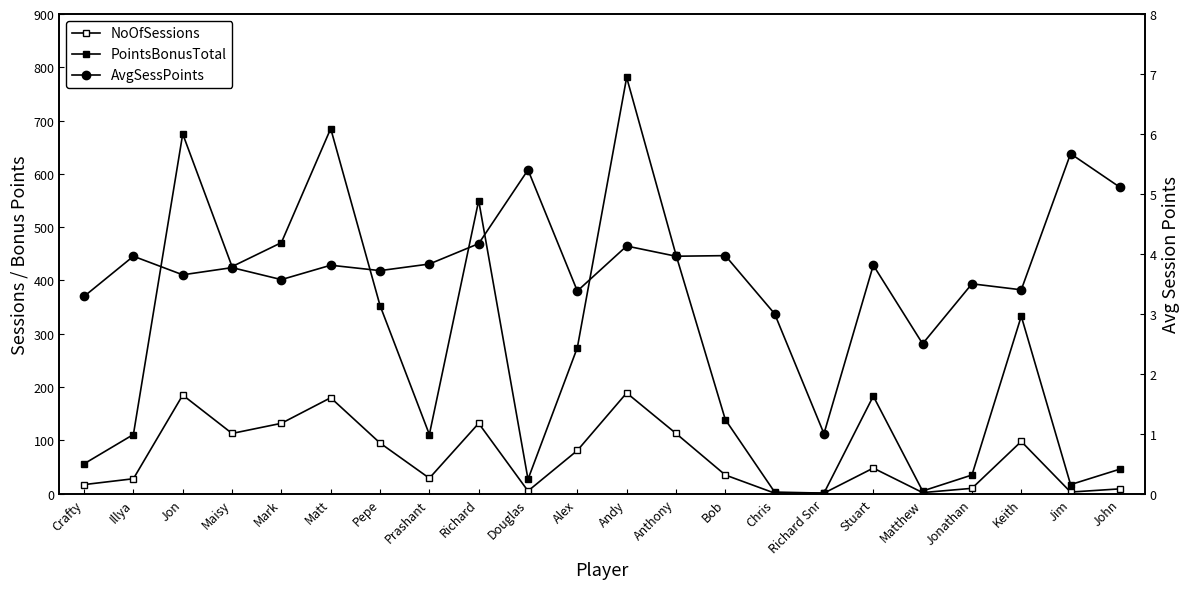

Reading left to right, extract all data points from this chart.

NoOfSessions: 17.0	28.0	185.0	113.0	132.0	180.0	95.0	29.0	132.0	5.0	81.0	189.0	113.0	35.0	1.0	1.0	48.0	2.0	10.0	98.0	3.0	9.0
PointsBonusTotal: 56.0	111.0	675.0	426.0	471.0	685.0	353.0	111.0	550.0	27.0	274.0	781.0	448.0	139.0	3.0	1.0	183.0	5.0	35.0	333.0	17.0	46.0
AvgSessPoints: 3.3	4.0	3.6	3.8	3.6	3.8	3.7	3.8	4.2	5.4	3.4	4.1	4.0	4.0	3.0	1.0	3.8	2.5	3.5	3.4	5.7	5.1